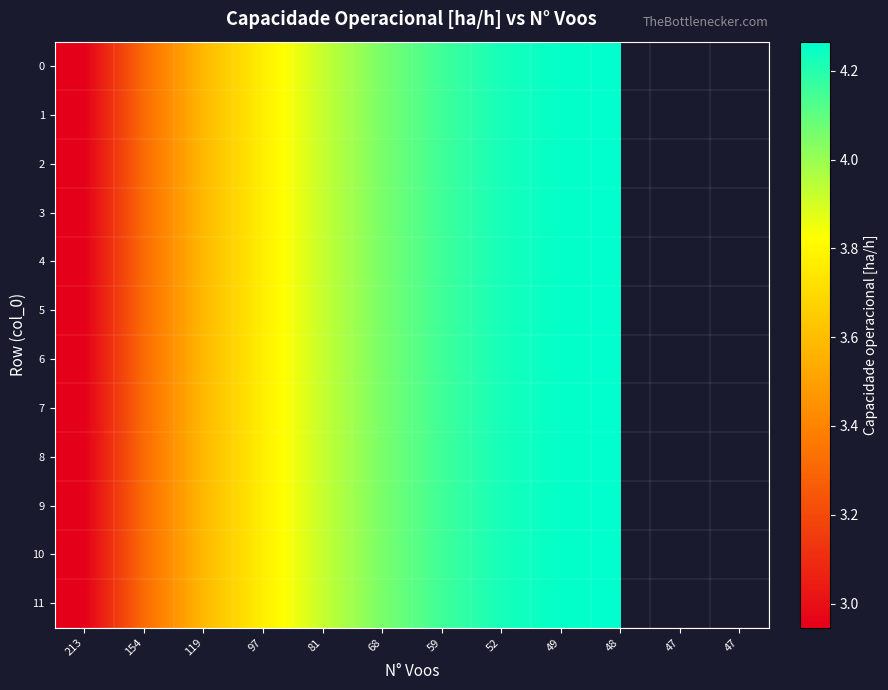

At 97, list the series in order from smallest to largest.

0, 1, 2, 3, 4, 5, 6, 7, 8, 9, 10, 11